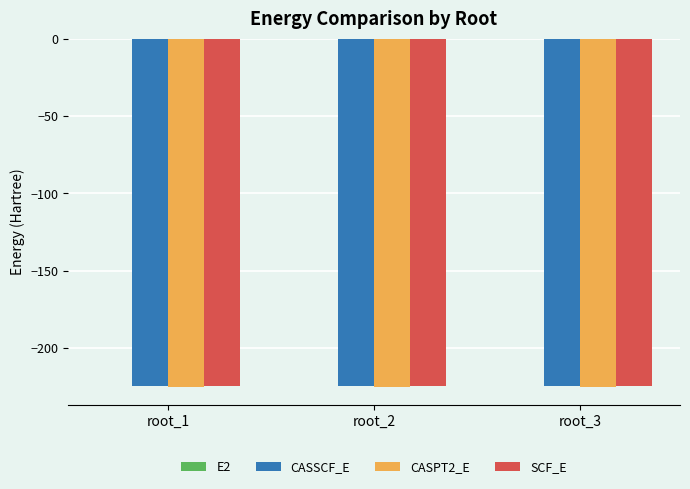

What is the sum of all CASPT2_E values?

-675.7